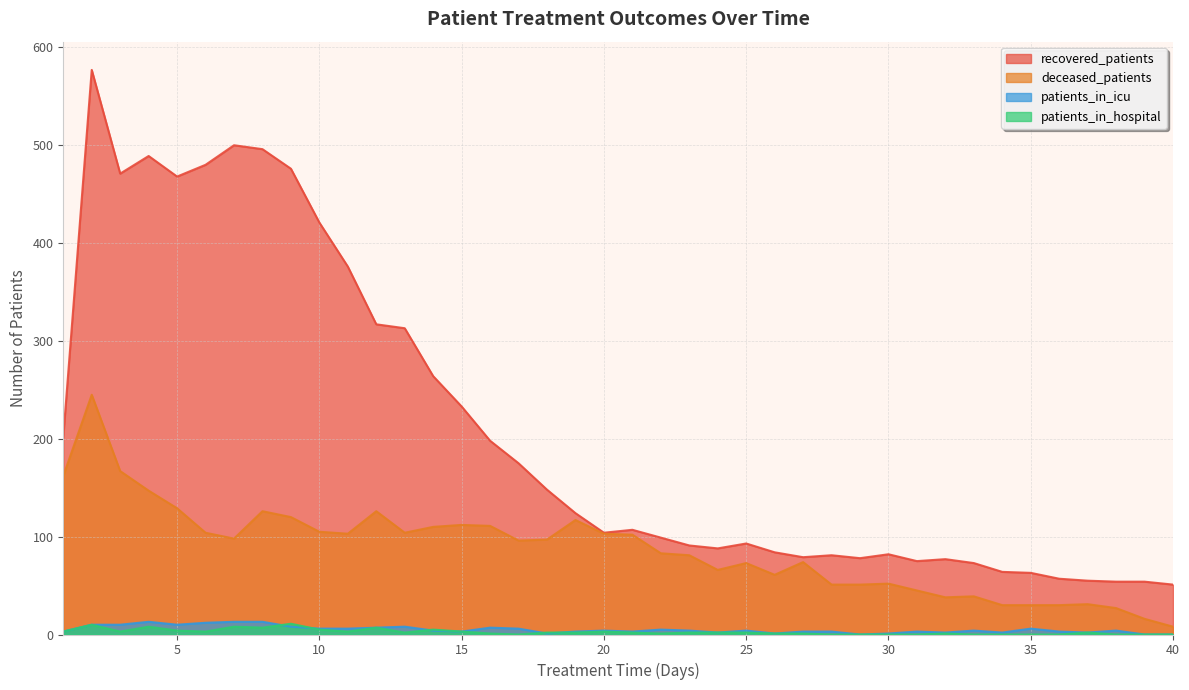

What is the sum of all patients_in_hospital values?

104